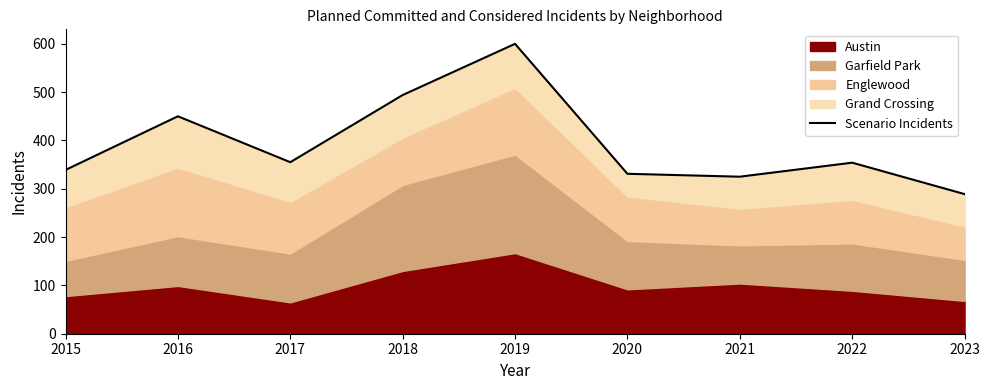

List the labels in order of value, smallest first.

2023, 2021, 2020, 2015, 2022, 2017, 2016, 2018, 2019